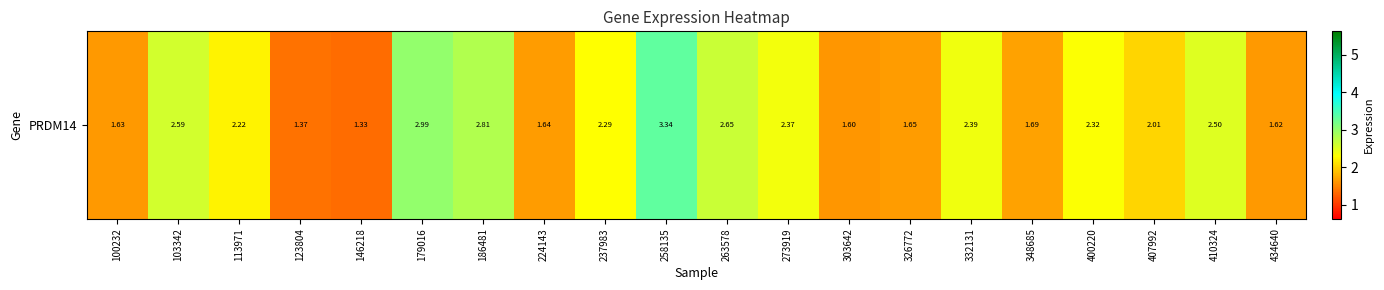

True or false: the data shows 1.0 at 100232.

False